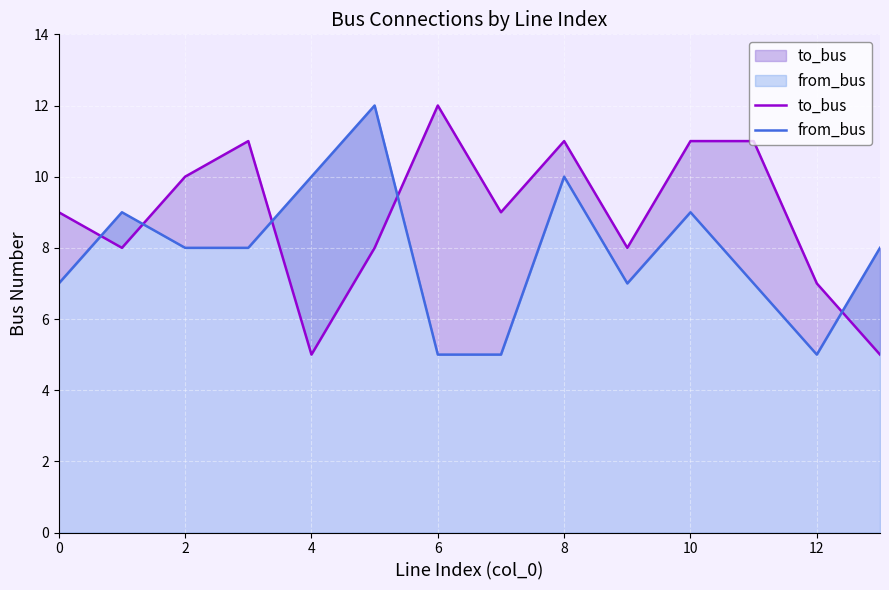

Which series has the largest total across all categories?

to_bus